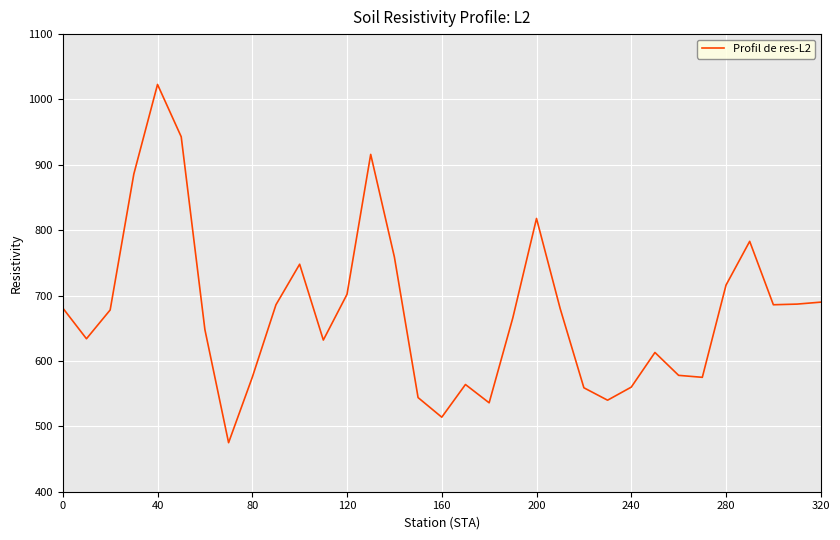

What is the difference between the maximum and minimum values?

548